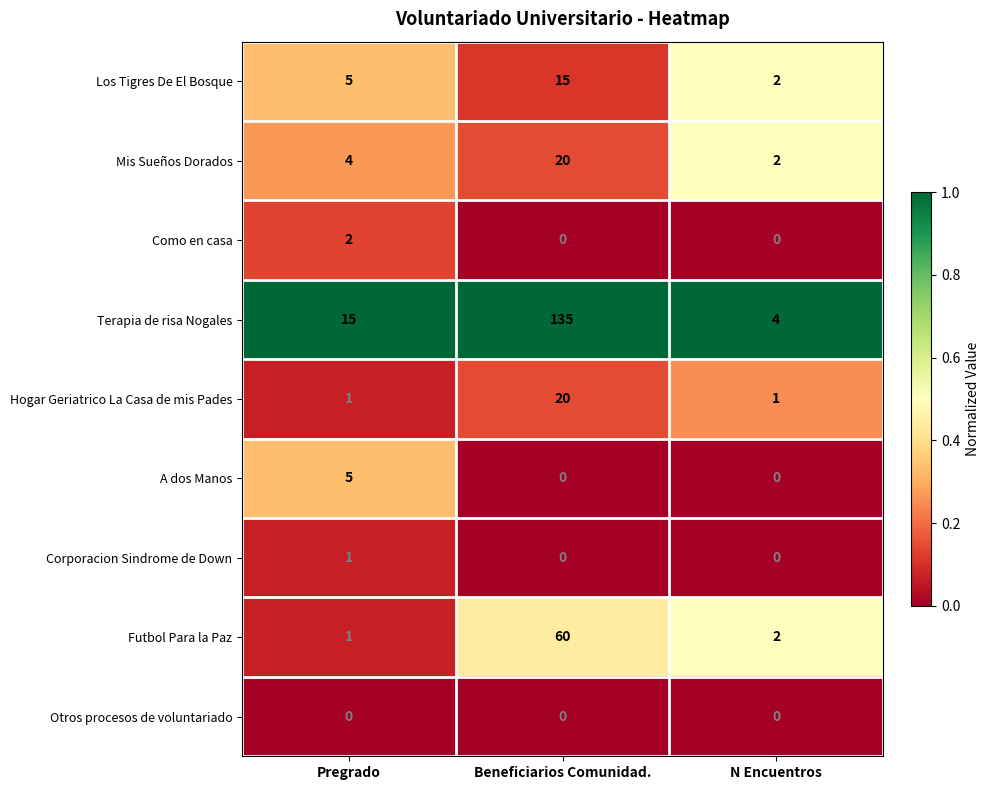

How many distinct data groups are displayed?

9